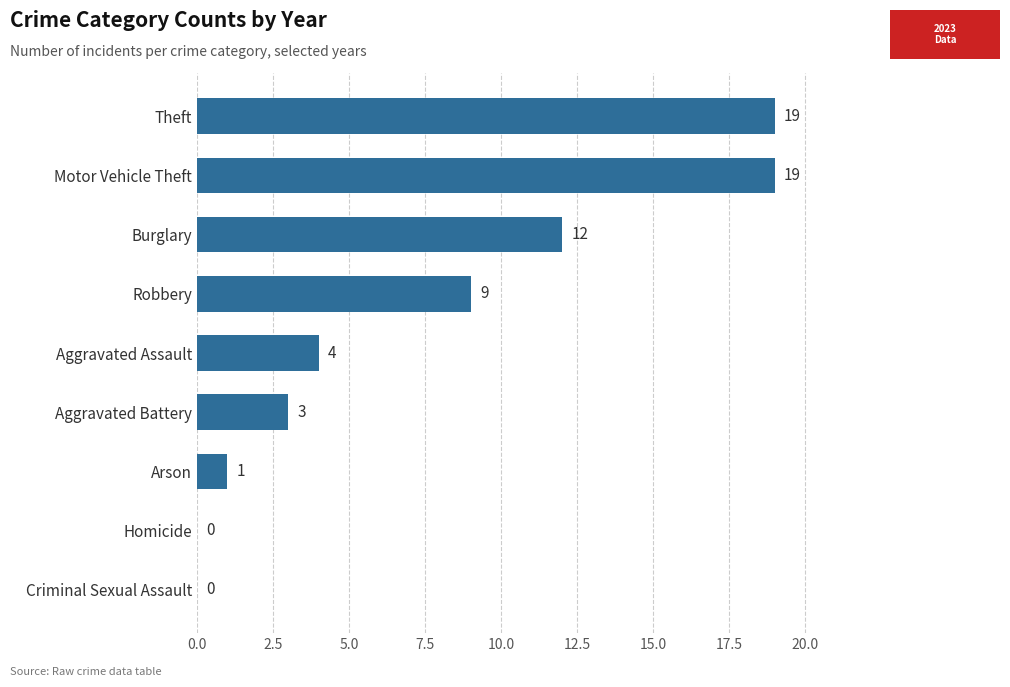

Reading bottom to top, what are all the values shown in this chart?

Criminal Sexual Assault=0	Homicide=0	Arson=1	Aggravated Battery=3	Aggravated Assault=4	Robbery=9	Burglary=12	Motor Vehicle Theft=19	Theft=19